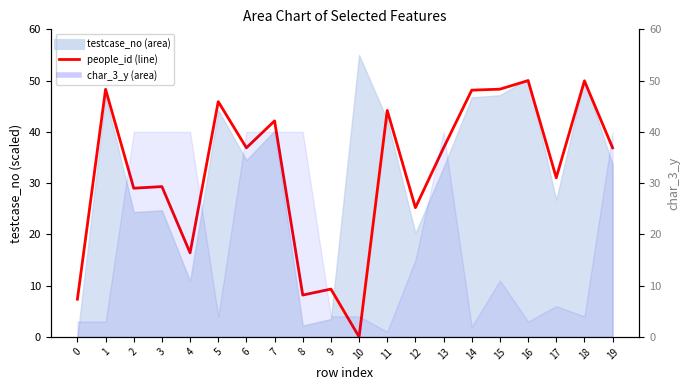

Between 5 and 7, which is larger?

5